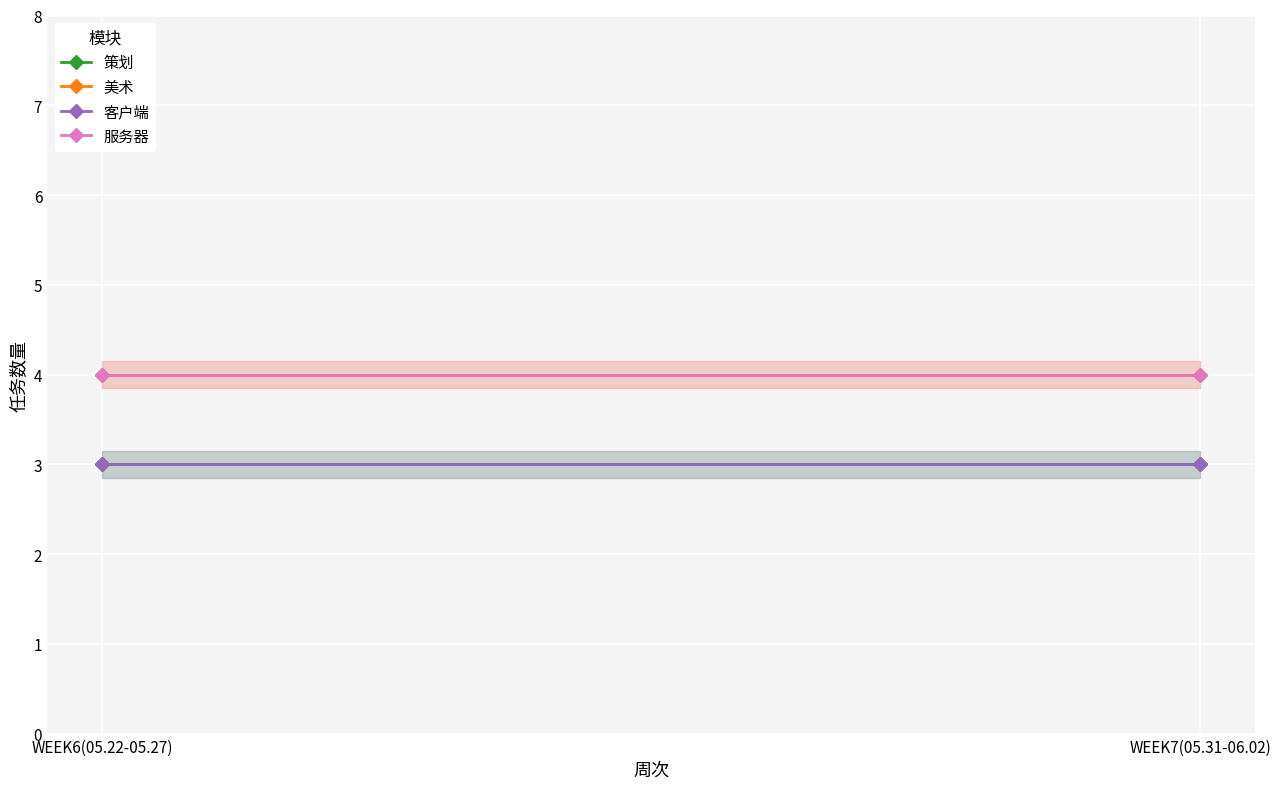

Rank the series by their maximum value, from highest to lowest.

美术, 服务器, 策划, 客户端